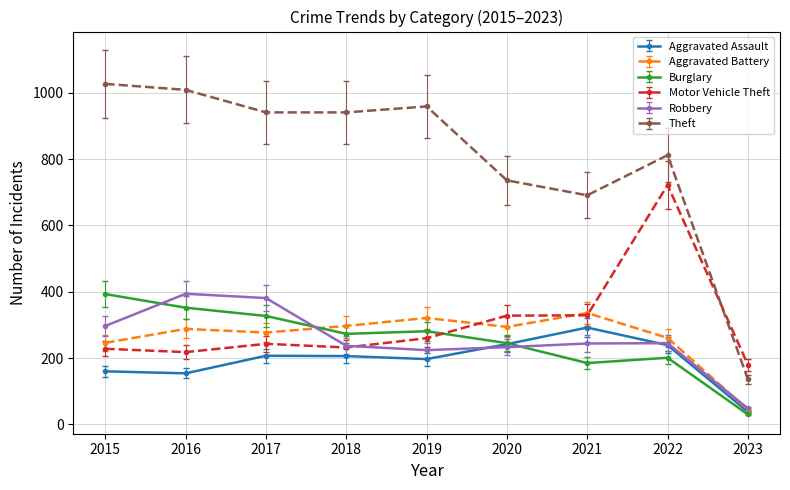

What are all the series names shown in the legend?

Aggravated Assault, Aggravated Battery, Burglary, Motor Vehicle Theft, Robbery, Theft